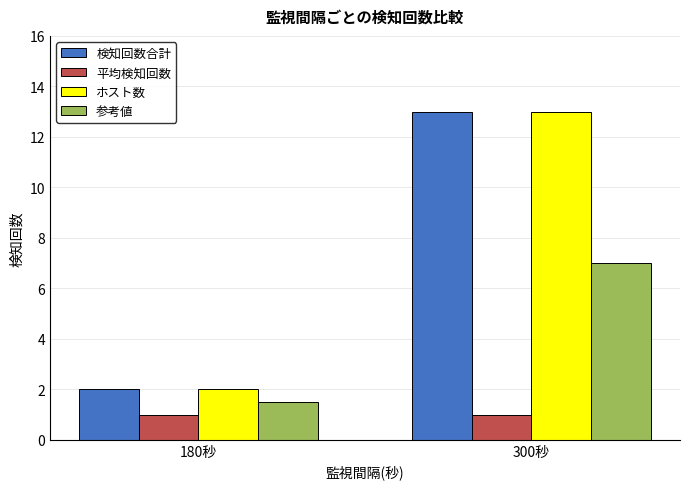

What is the total value across all series at 180秒?

6.5